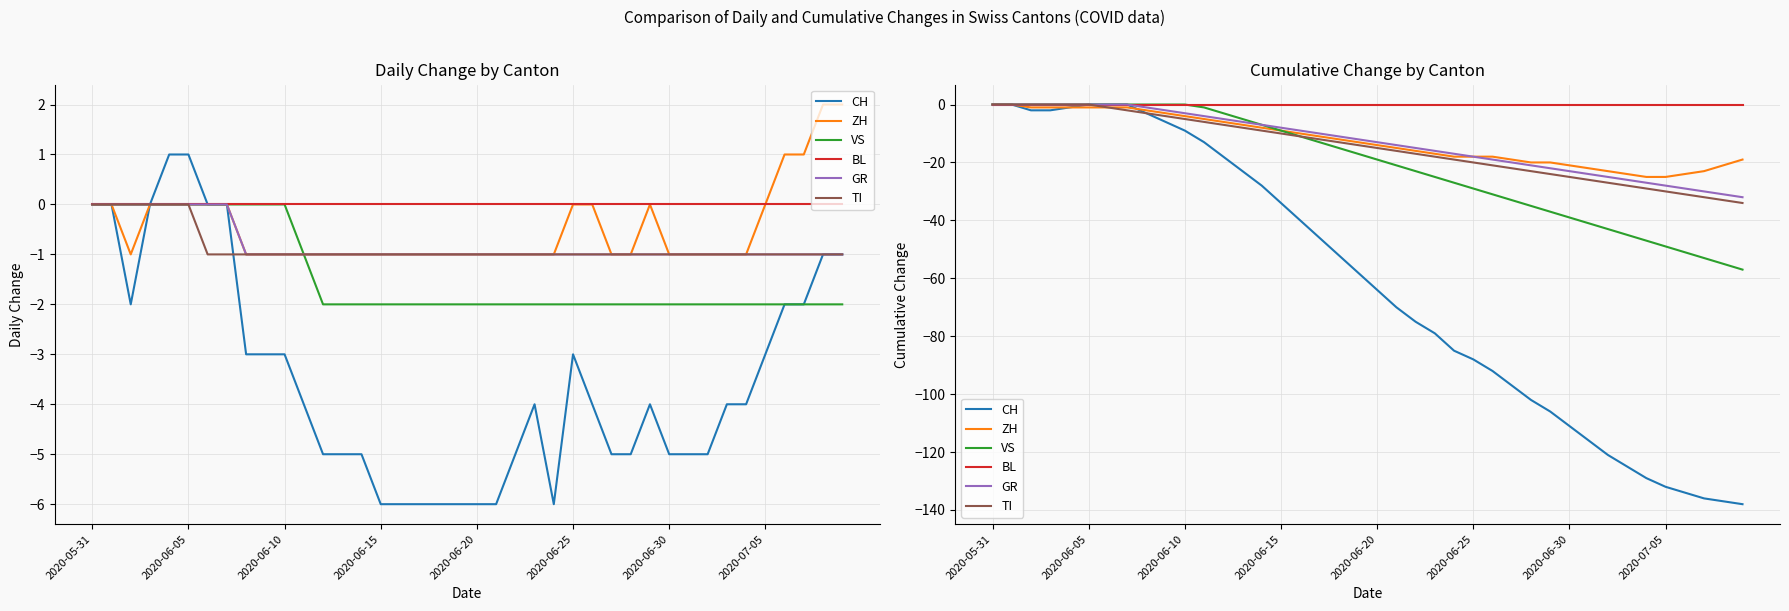

What is the label of the 12th point from the right?

28